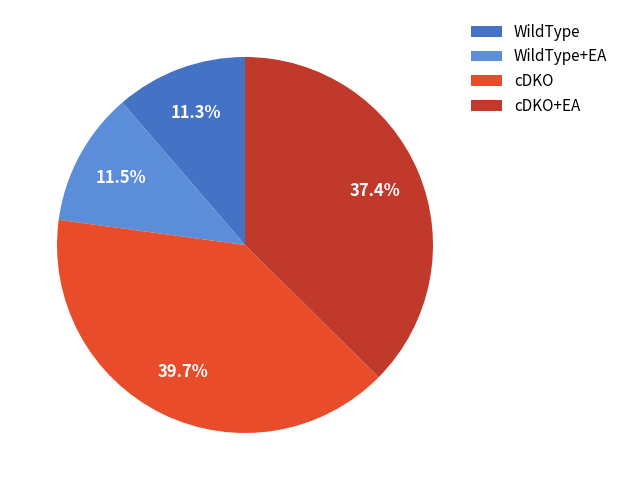

How many segments does this pie chart have?

4